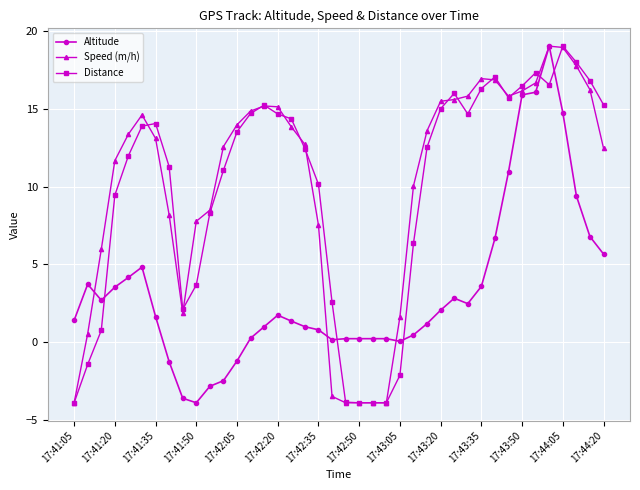

After their last crossing, which series has the higher values: Speed (m/h) or Altitude?

Speed (m/h)